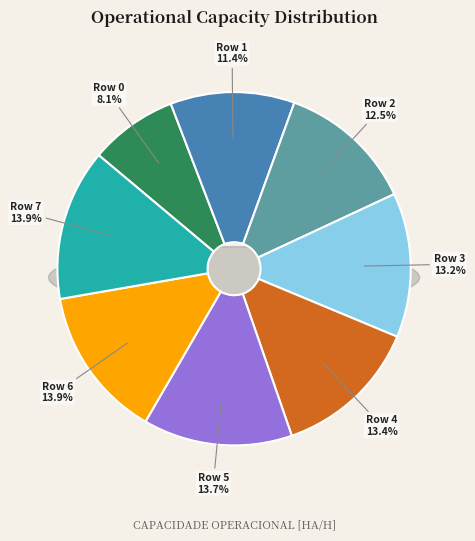

To the nearest percent, what portion does Row 5 represent?

14%